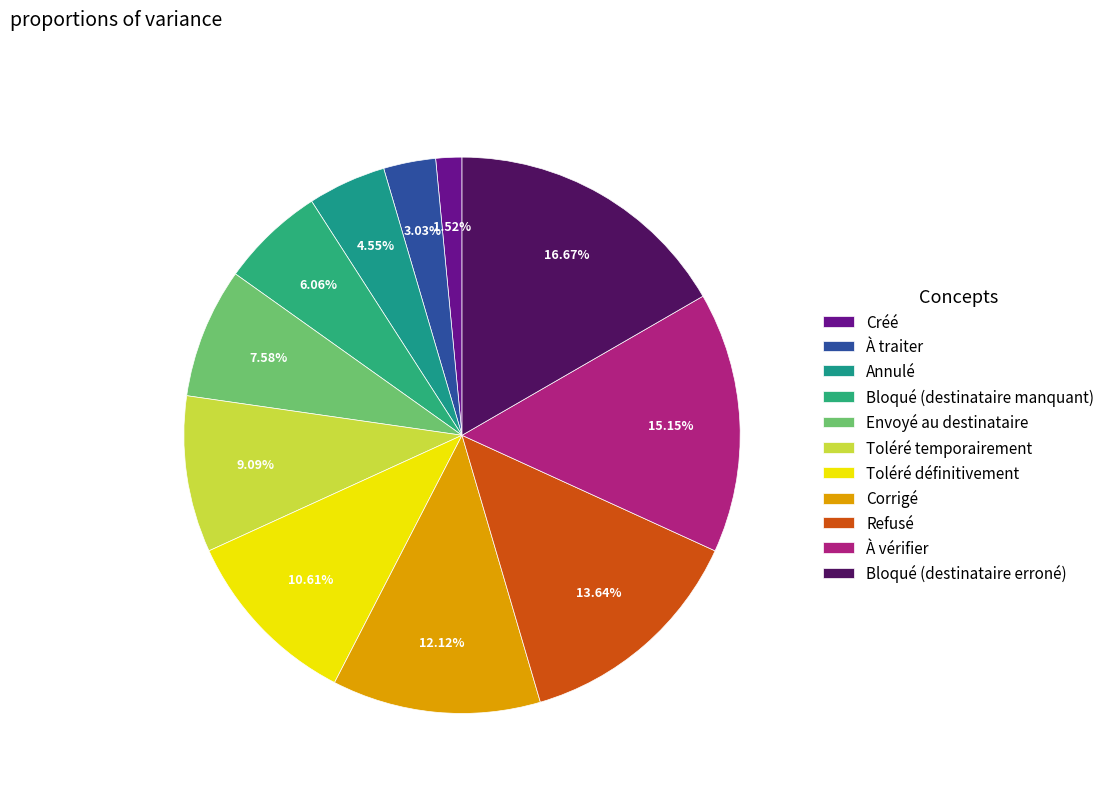

Does any single category account for the majority?

No